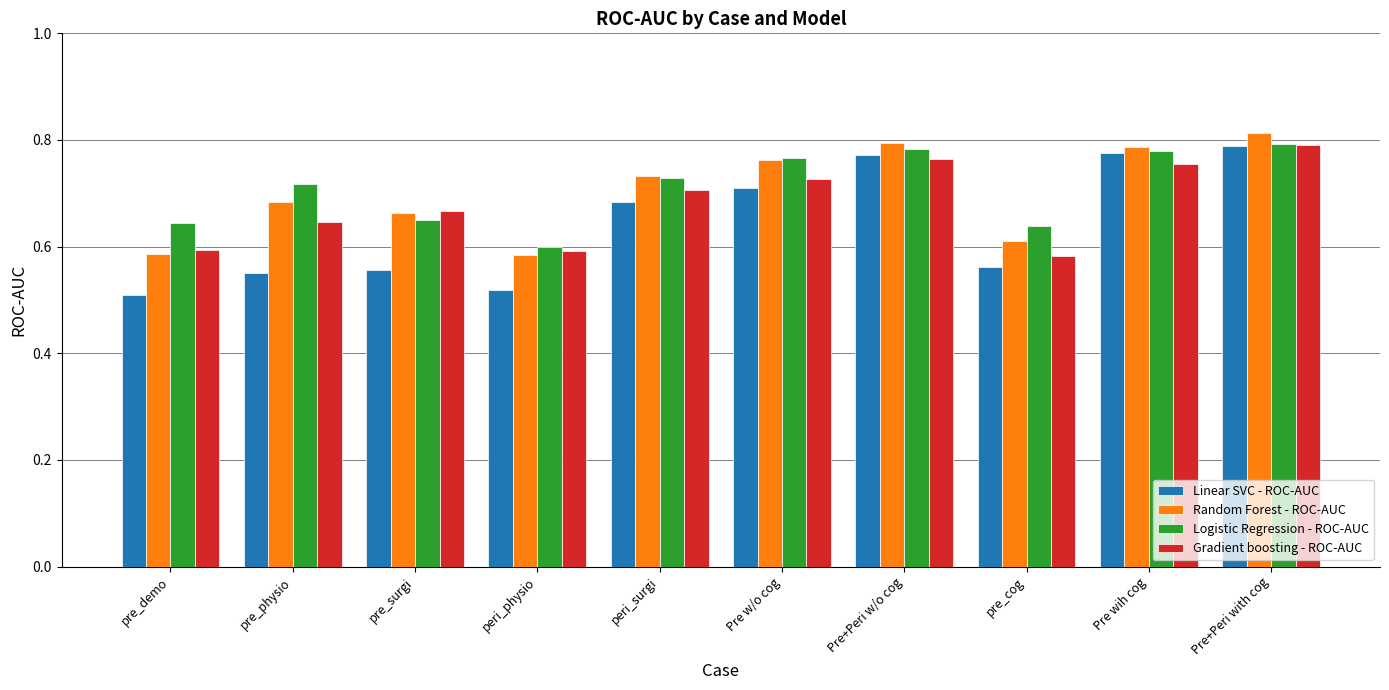

What is the label of the 2nd bar from the left?

pre_physio